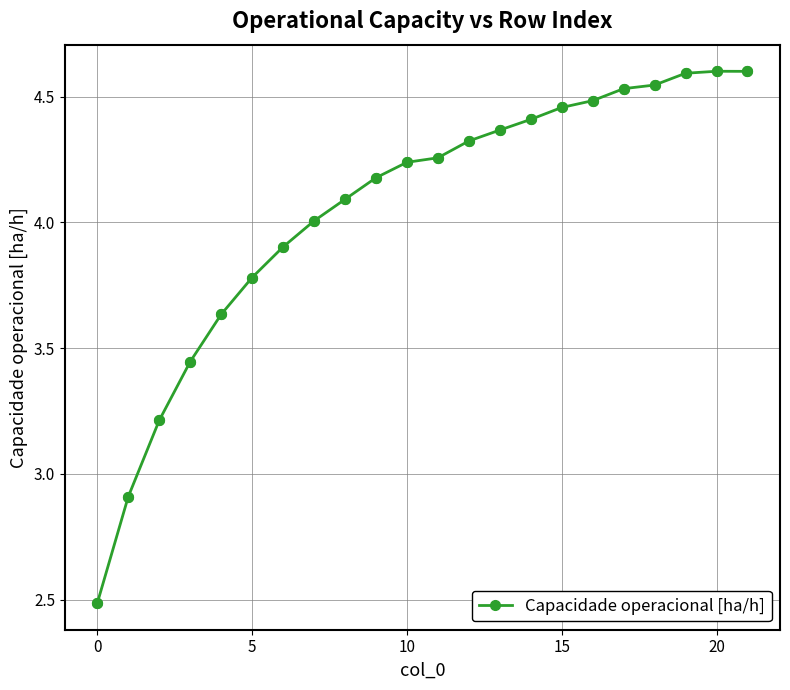

What is the sum of all values?

89.1